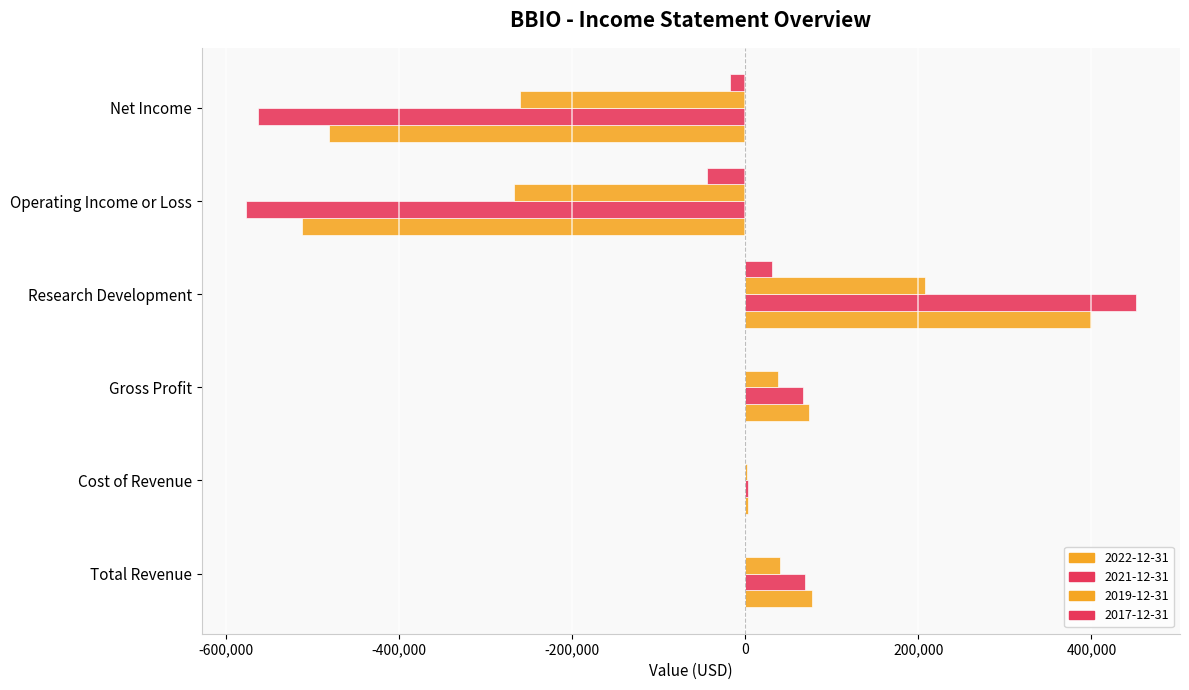

How many data points does each series have?

6